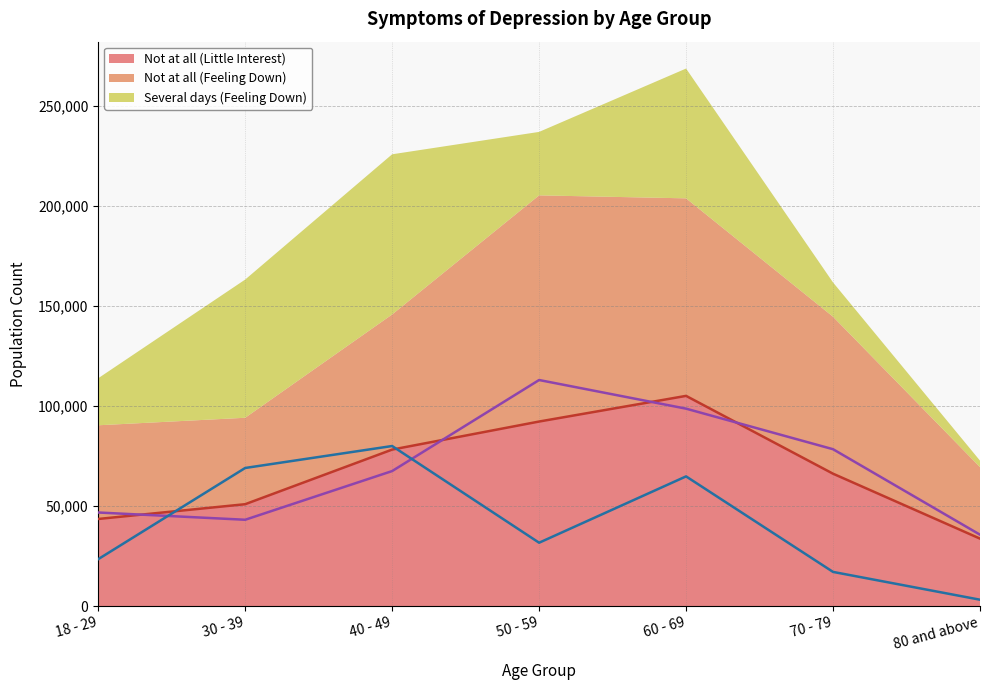

True or false: Not at all (Feeling Down) and Not at all (Little Interest) intersect in this chart.

True